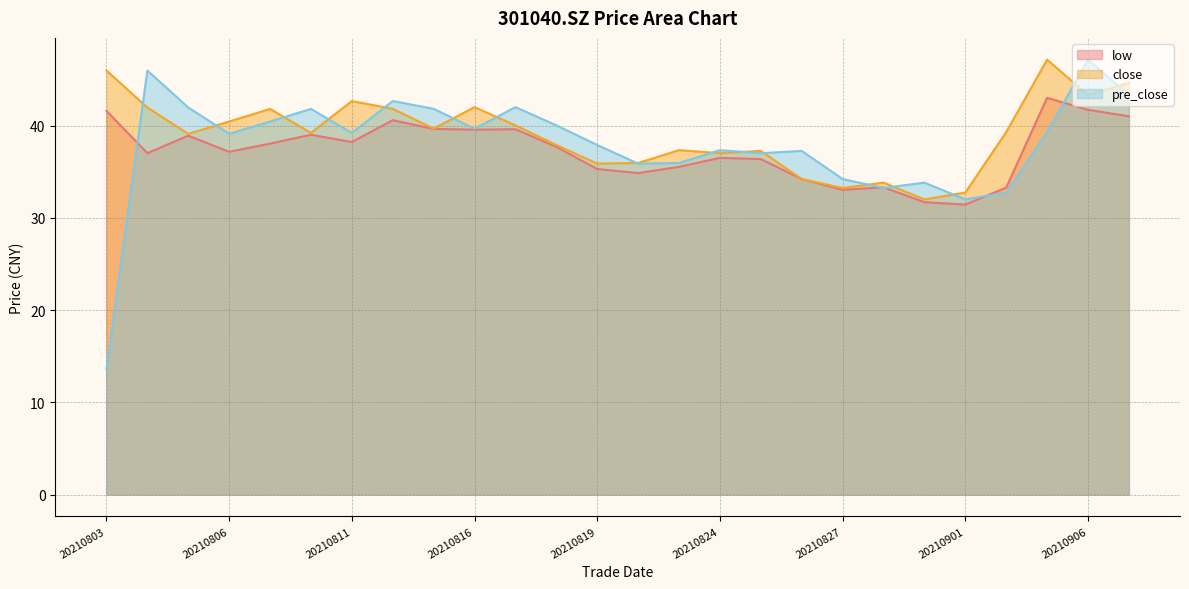

Reading left to right, extract all data points from this chart.

low: 41.6	37.0	38.9	37.1	38.0	39.0	38.2	40.6	39.6	39.5	39.6	37.7	35.3	34.8	35.5	36.5	36.4	34.2	33.0	33.3	31.7	31.4	33.3	43.0	41.7	41.0
close: 46.0	42.0	39.1	40.4	41.8	39.2	42.6	41.8	39.7	42.0	40.0	37.9	35.9	35.9	37.3	37.0	37.2	34.2	33.2	33.8	32.0	32.7	39.3	47.1	43.3	44.6
pre_close: 13.6	46.0	42.0	39.1	40.4	41.8	39.2	42.6	41.8	39.7	42.0	40.0	37.9	35.9	35.9	37.3	37.0	37.2	34.2	33.2	33.8	32.0	32.7	39.3	47.1	43.3